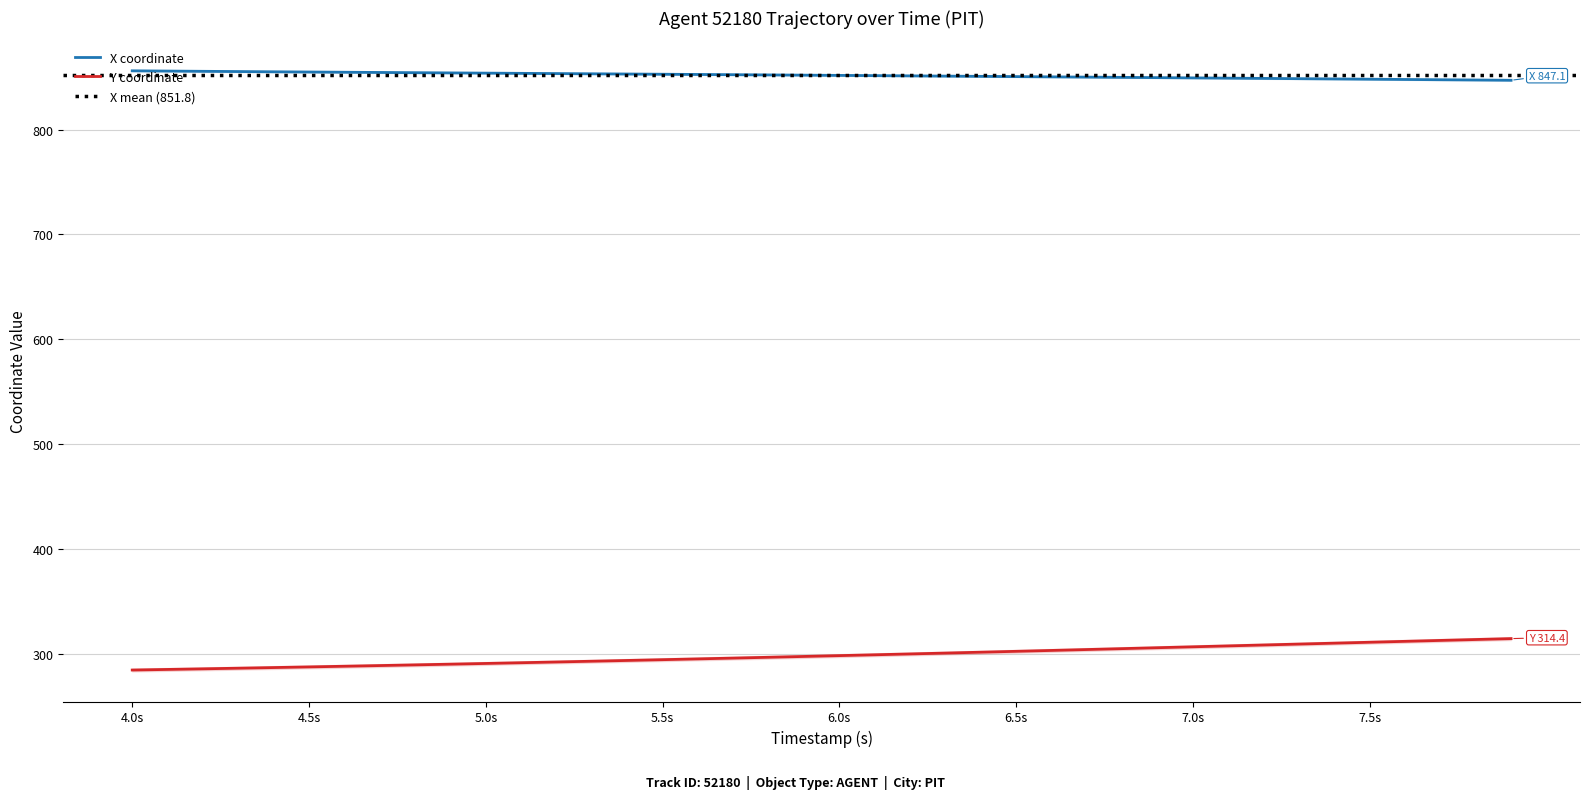

True or false: Y coordinate and X coordinate intersect in this chart.

False